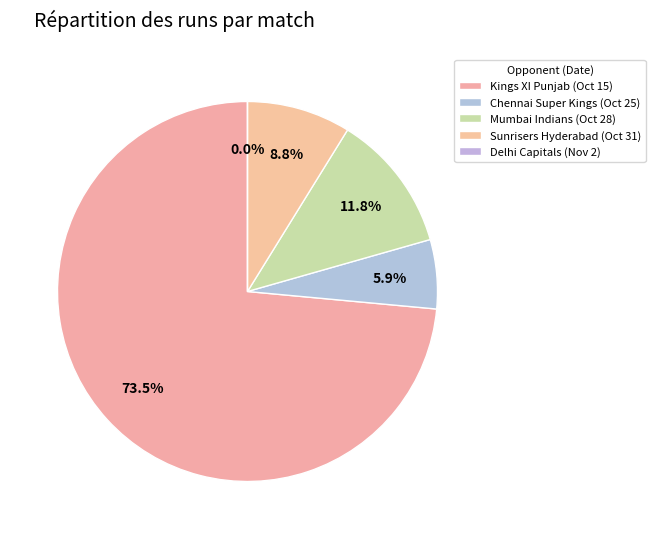

What percentage is the Sunrisers Hyderabad (Oct 31) slice, to the nearest percent?

9%